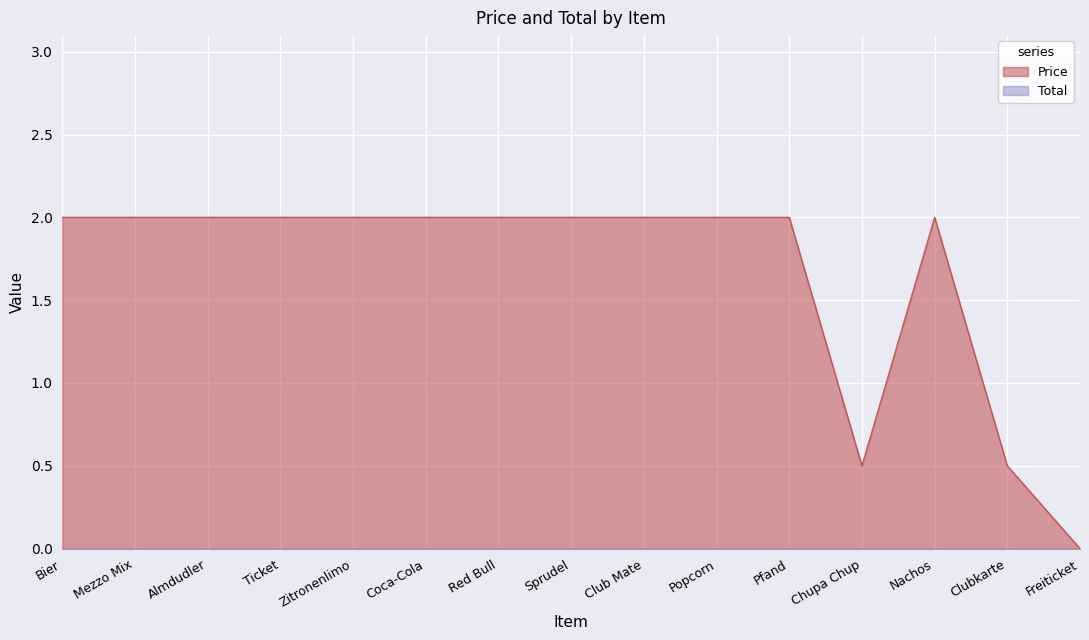

List the labels in order of value, largest first.

Bier, Mezzo Mix, Almdudler, Ticket, Zitronenlimo, Coca-Cola, Red Bull, Sprudel, Club Mate, Popcorn, Pfand, Nachos, Chupa Chup, Clubkarte, Freiticket